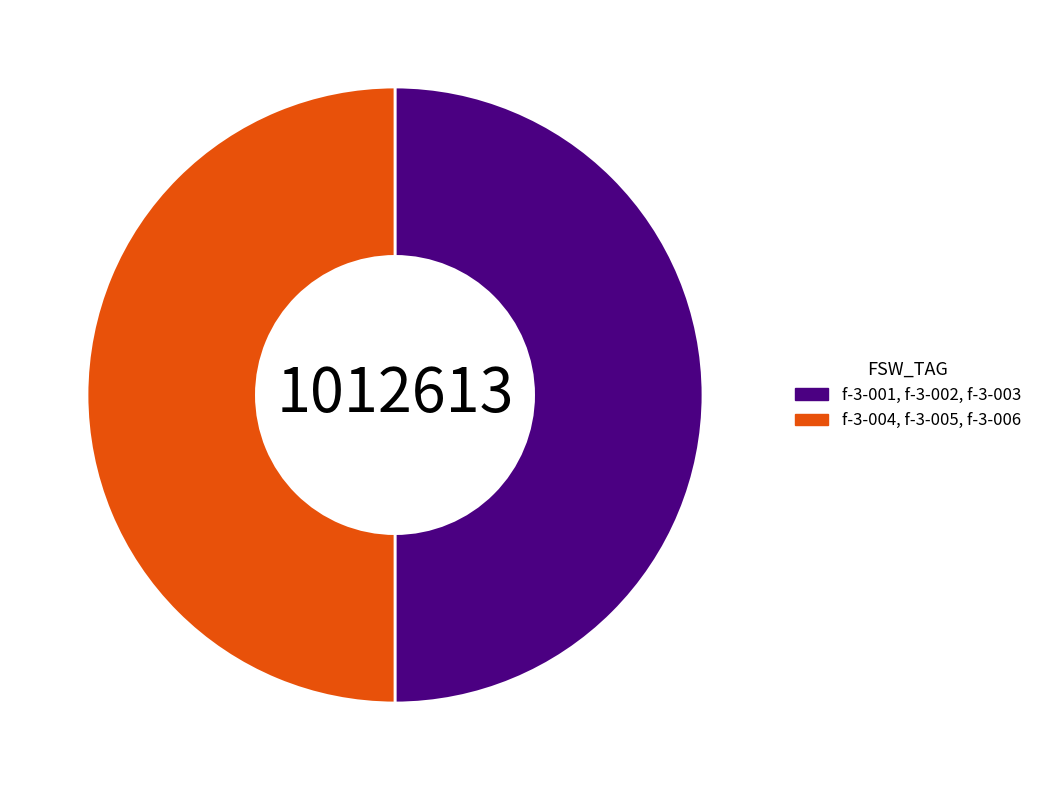

Approximately how many times larger is the value at f-3-001, f-3-002, f-3-003 compared to f-3-004, f-3-005, f-3-006?

1.0